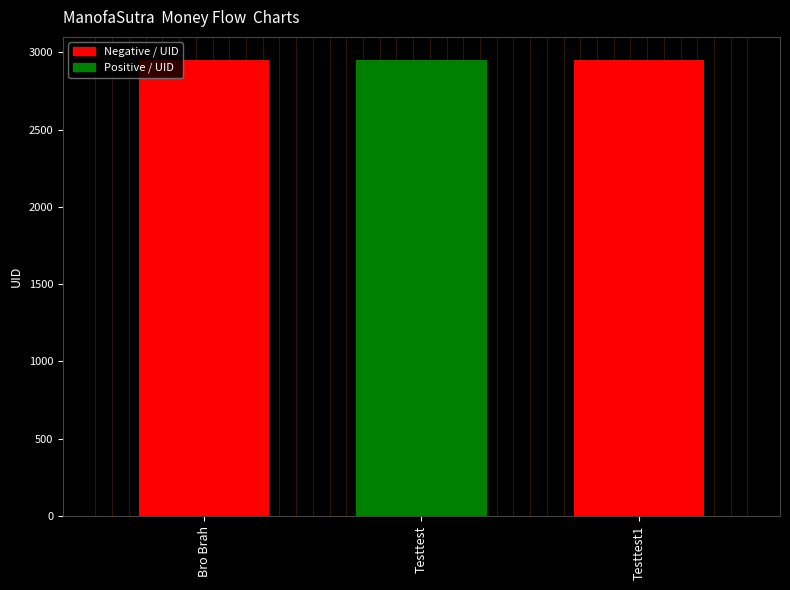

What is the average value?

2951